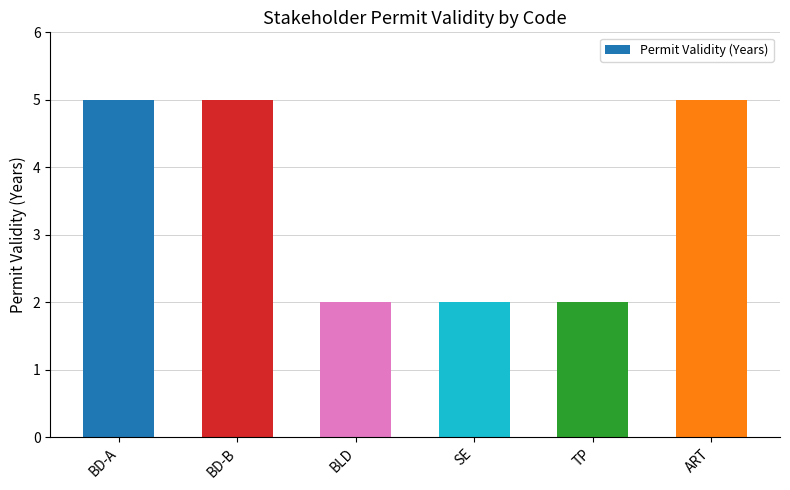

Between TP and BD-B, which is larger?

BD-B